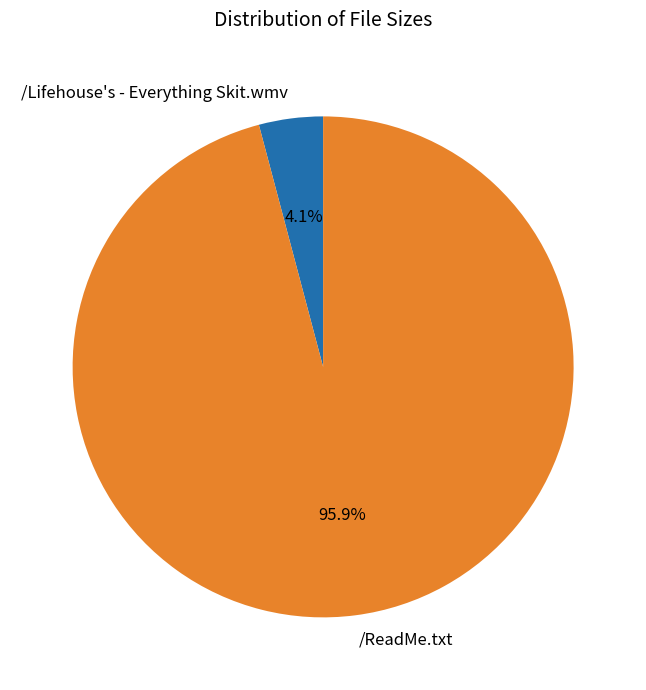

To the nearest percent, what is the difference between the /ReadMe.txt and /Lifehouse's - Everything Skit.wmv slice percentages?

92%